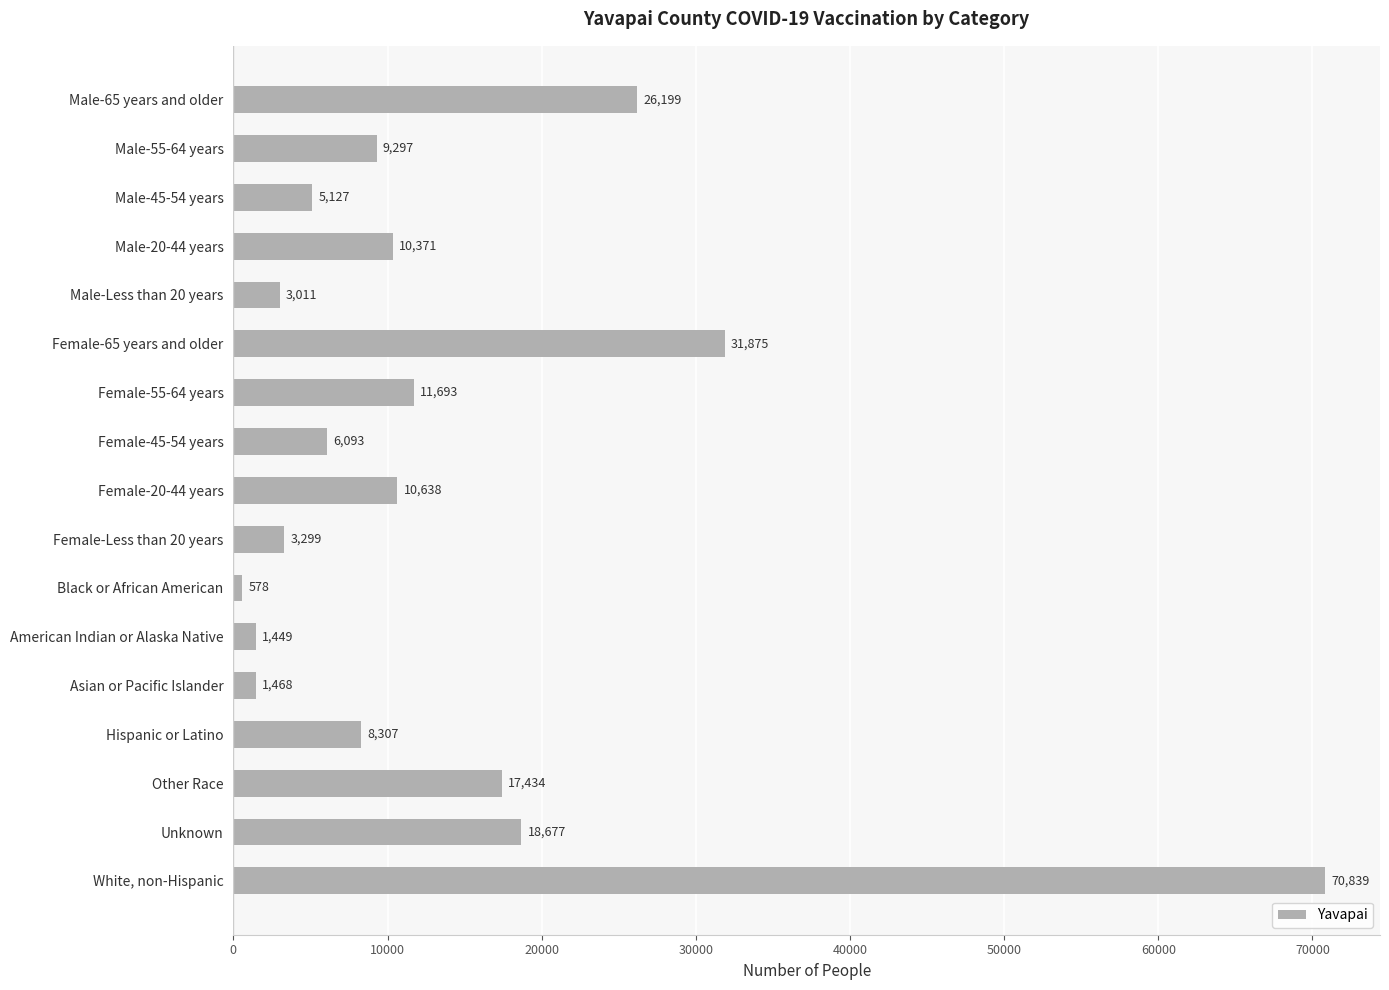

What position from the top is Black or African American?

11